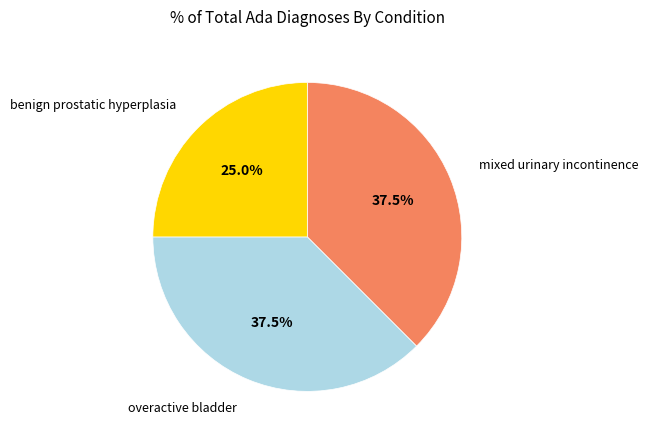

Is there any slice that represents more than half of the pie?

No